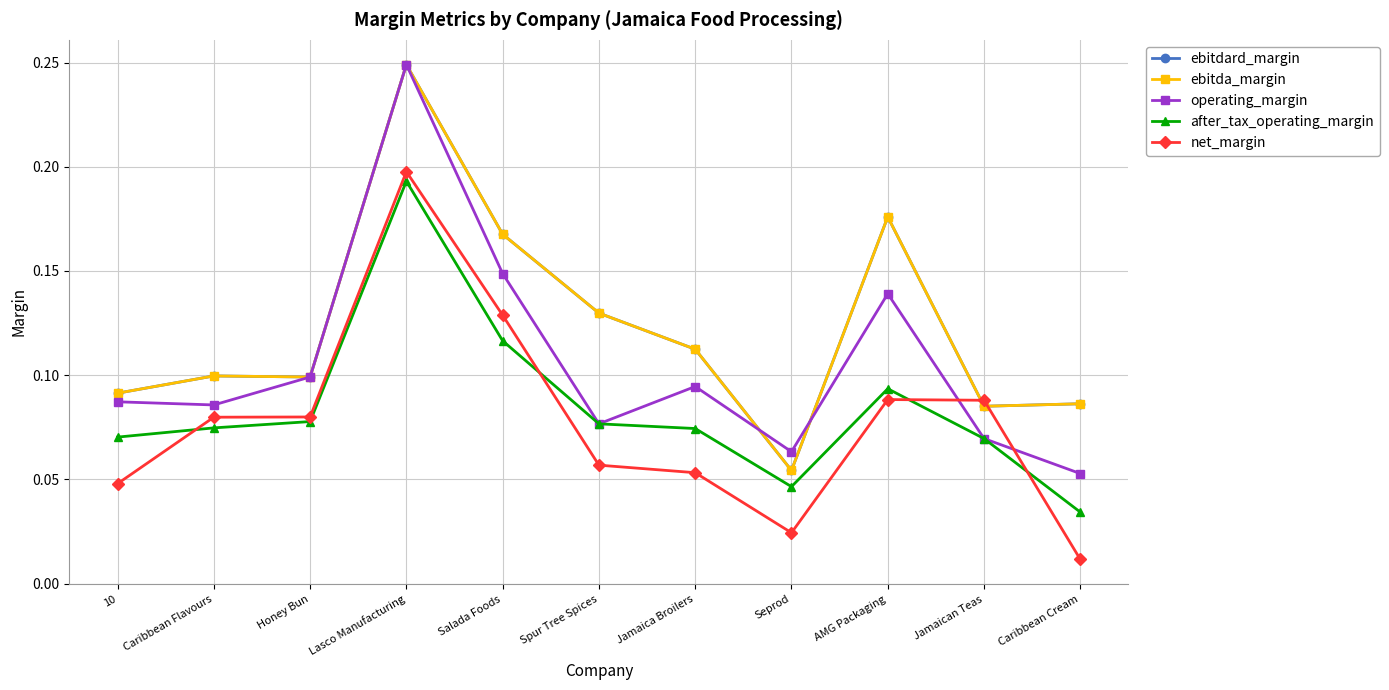

Where is the first local maximum for after_tax_operating_margin?

Lasco Manufacturing